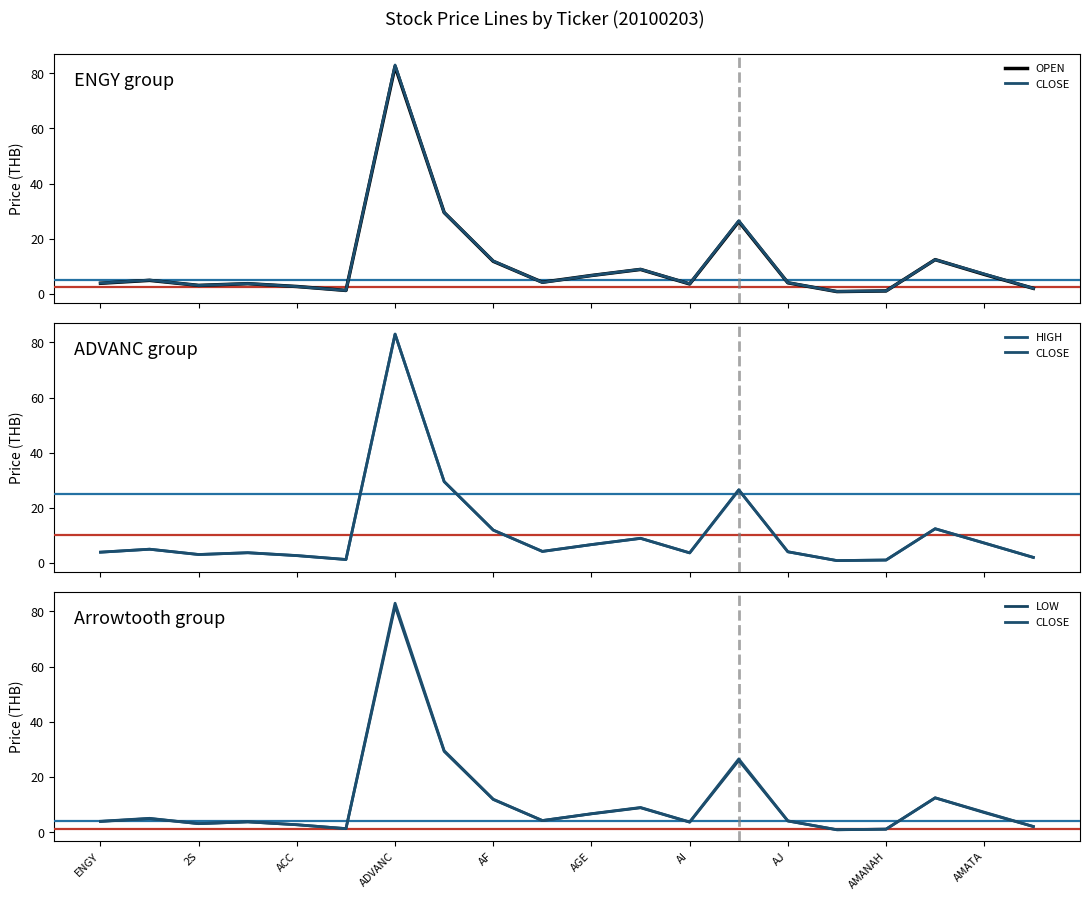

How many data points in LOW are above 4?

10